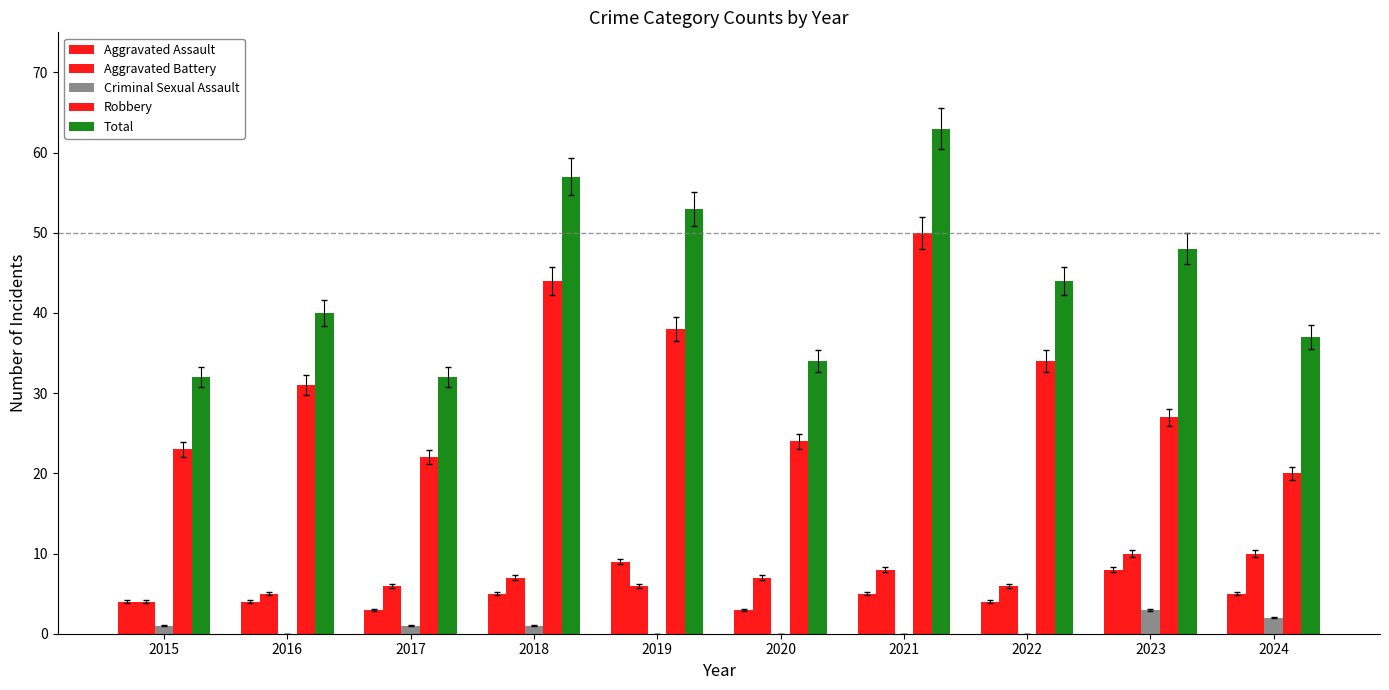

Count the Aggravated Assault values in the range 4 to 5.

6